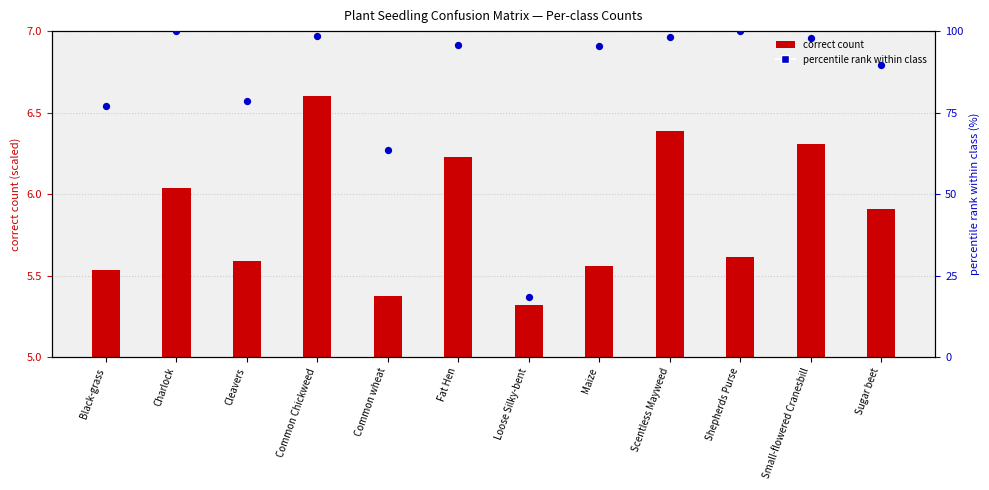

Which series reaches the minimum Y coordinate?

correct count